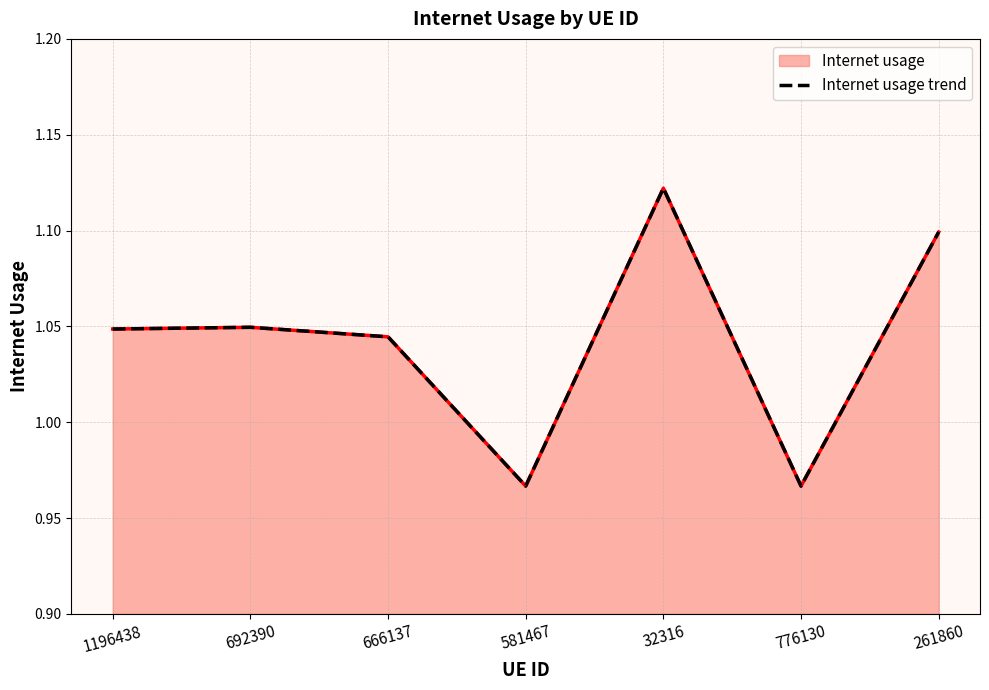

List the labels in order of value, largest first.

32316, 261860, 692390, 1196438, 666137, 581467, 776130